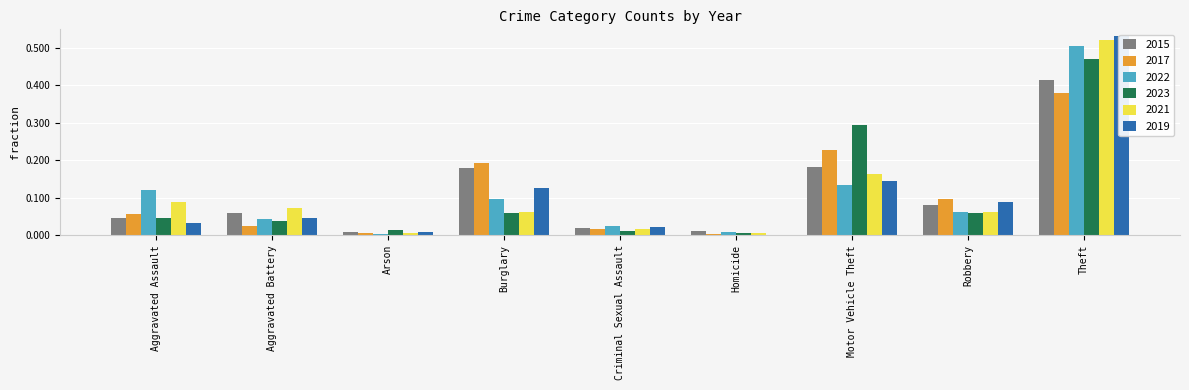

How many categories are shown in the chart?

9